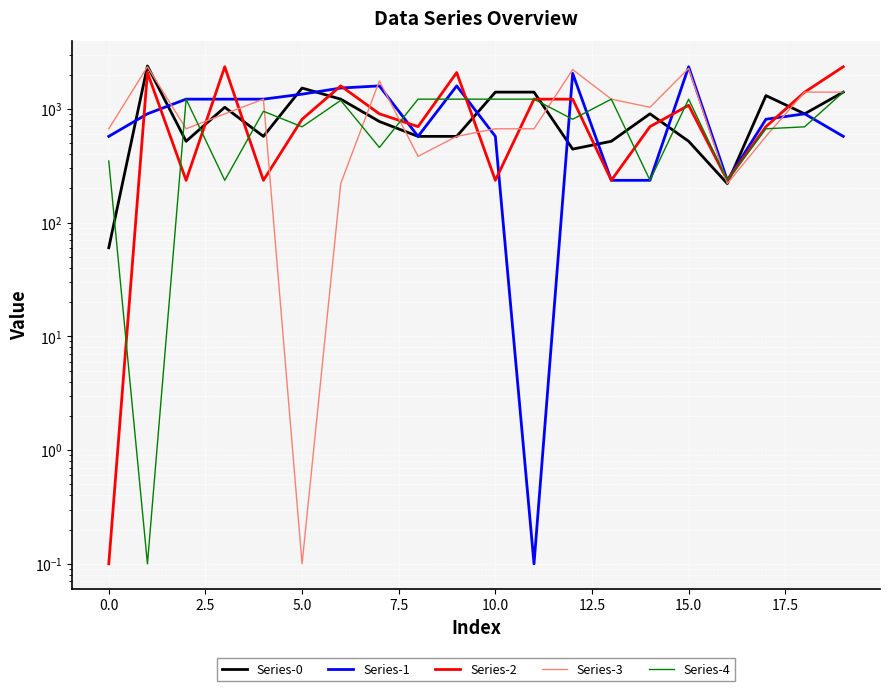

Between 2.5 and 7.5, which is larger?

7.5